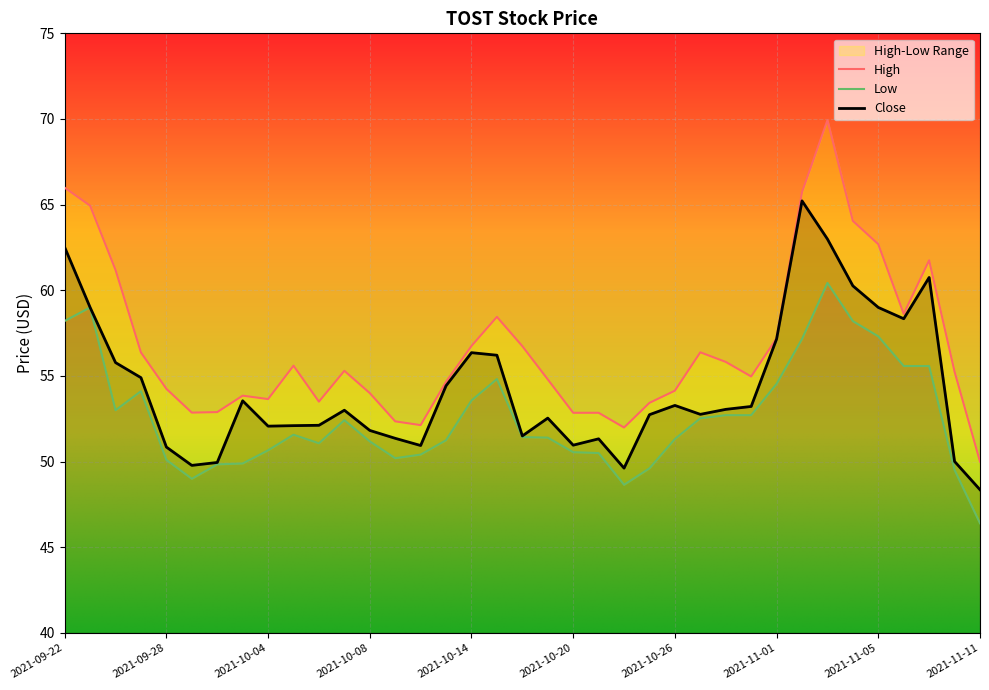

Reading left to right, extract all data points from this chart.

Close: 62.5	59.0	55.8	54.9	50.9	49.8	50.0	53.5	52.1	52.1	52.1	53.0	51.8	51.4	50.9	54.4	56.4	56.2	51.5	52.5	51.0	51.3	49.6	52.7	53.3	52.8	53.0	53.2	57.2	65.2	63.0	60.3	59.0	58.3	60.8	50.0	48.4
High: 66.0	64.9	61.2	56.4	54.2	52.9	52.9	53.9	53.6	55.6	53.5	55.3	54.0	52.4	52.1	54.7	56.8	58.5	56.7	54.8	52.9	52.9	52.0	53.4	54.1	56.4	55.8	55.0	57.2	65.7	69.9	64.0	62.7	58.6	61.8	55.2	50.0
Low: 58.2	59.0	53.0	54.1	50.1	49.0	49.8	49.9	50.7	51.6	51.1	52.4	51.2	50.2	50.4	51.2	53.6	54.8	51.4	51.4	50.5	50.5	48.6	49.6	51.3	52.5	52.7	52.7	54.5	57.2	60.4	58.2	57.3	55.6	55.6	49.5	46.4